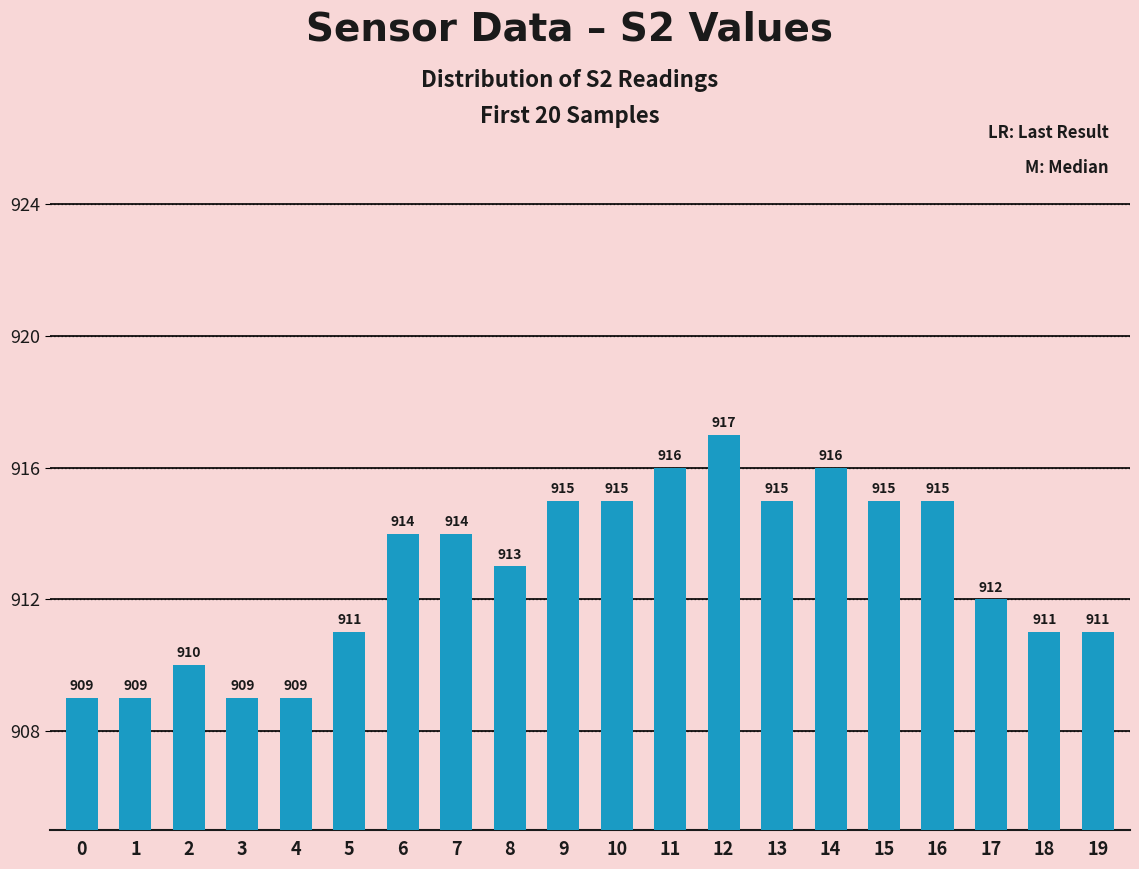

What is the change in value from 3 to 10?

+6